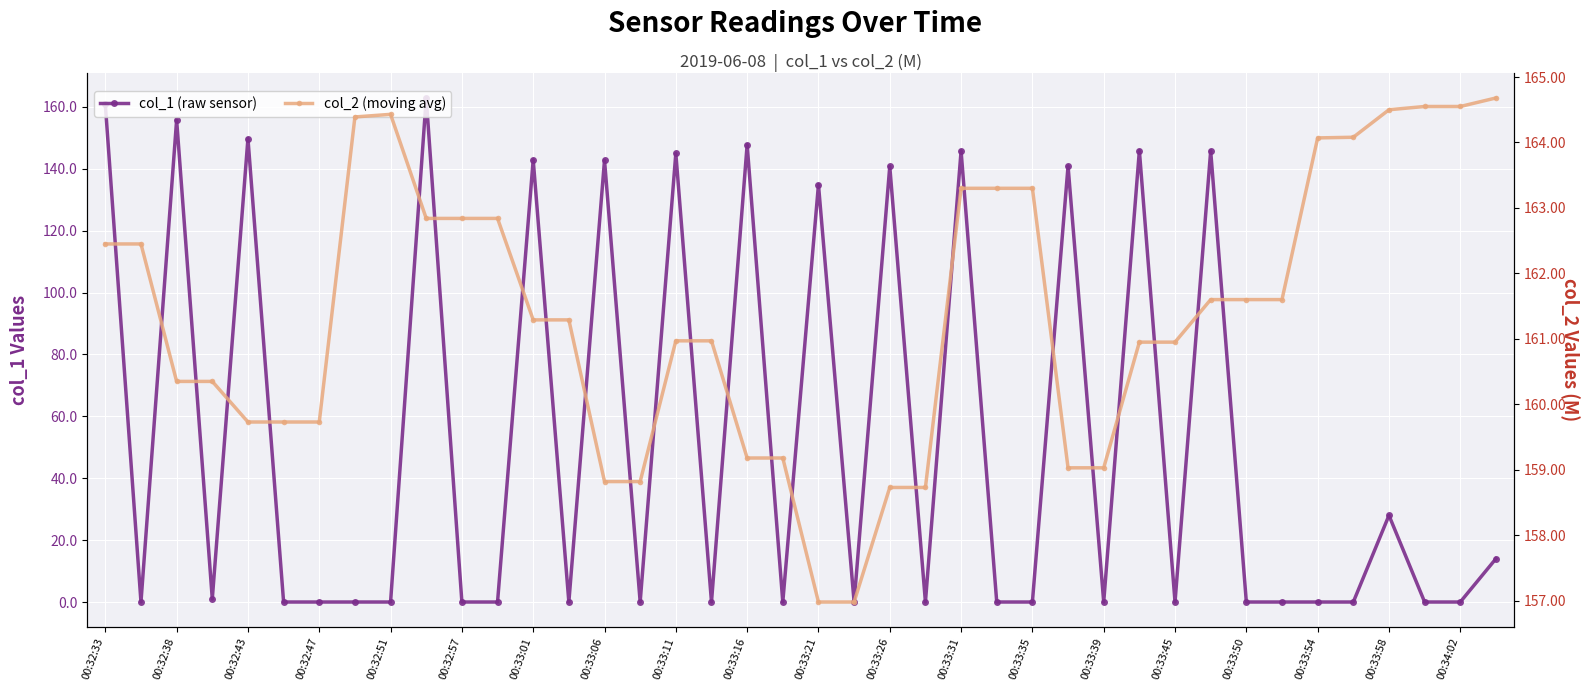

How many values in the col_2 (moving avg) series are below 161?

19